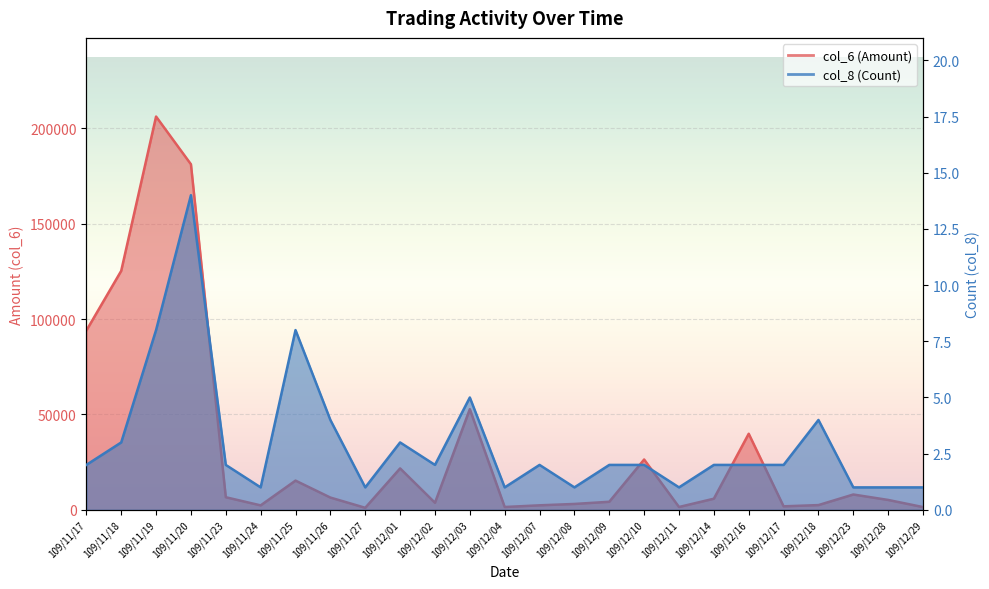

In col_8 (Count), how many points are lower than both neighbors (excluding endpoints)?

6